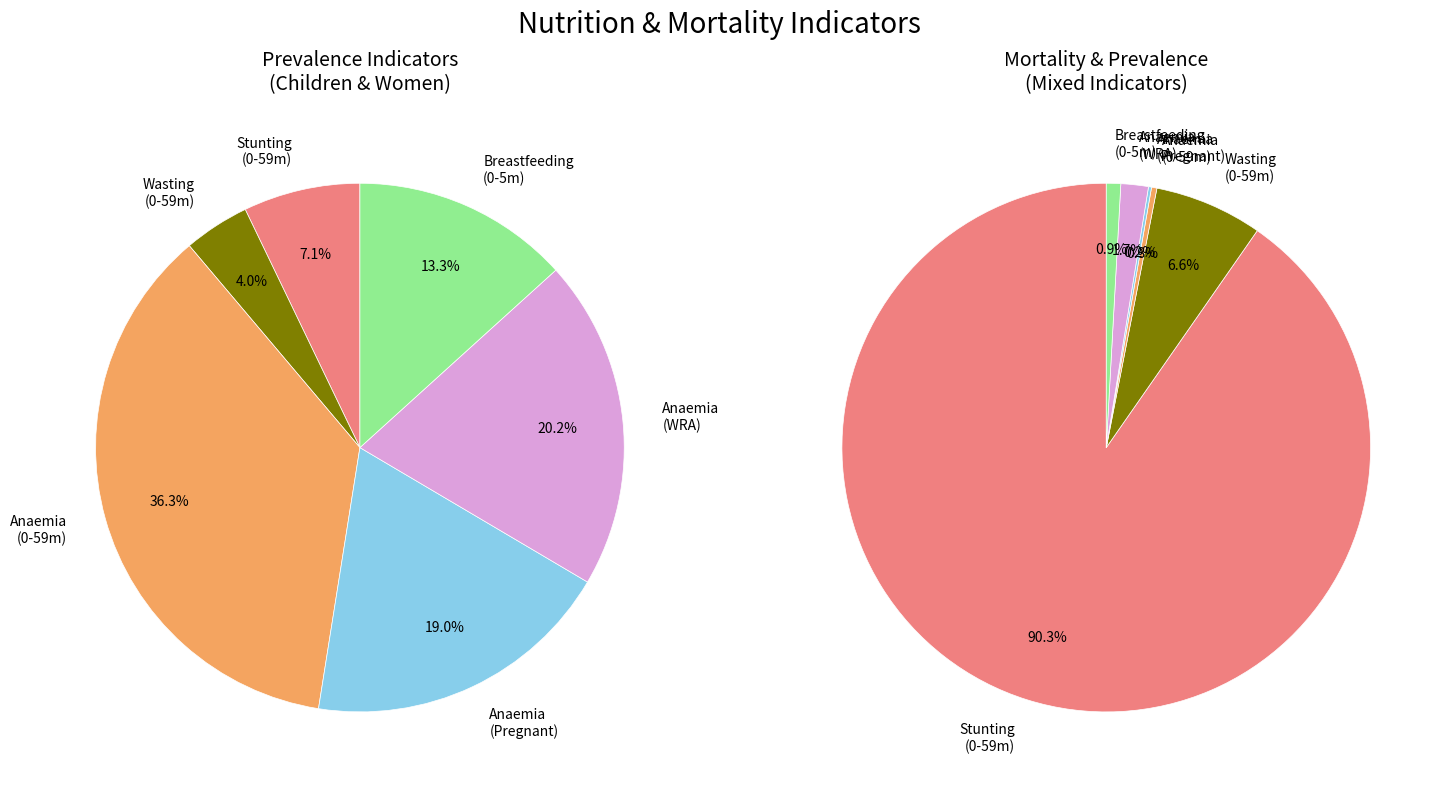

Is the sum of Mortality - Under five and Anaemia prevalence (%) - Women of reproductive age greater than half?

Yes